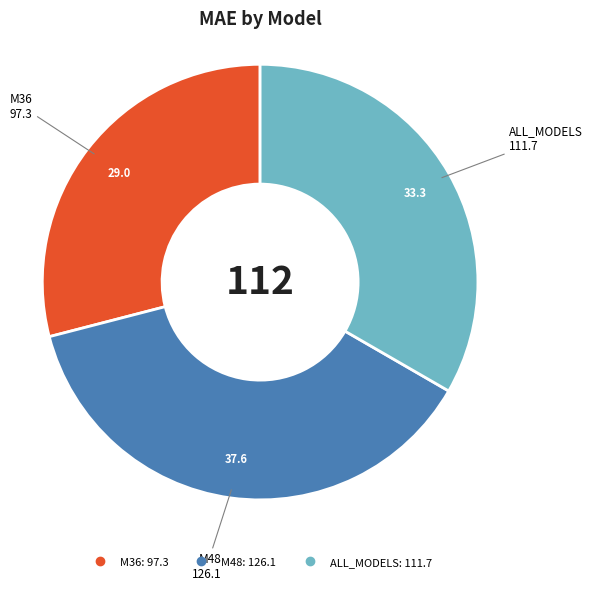

What is the ratio of the value at M36 to the value at M48?

0.8